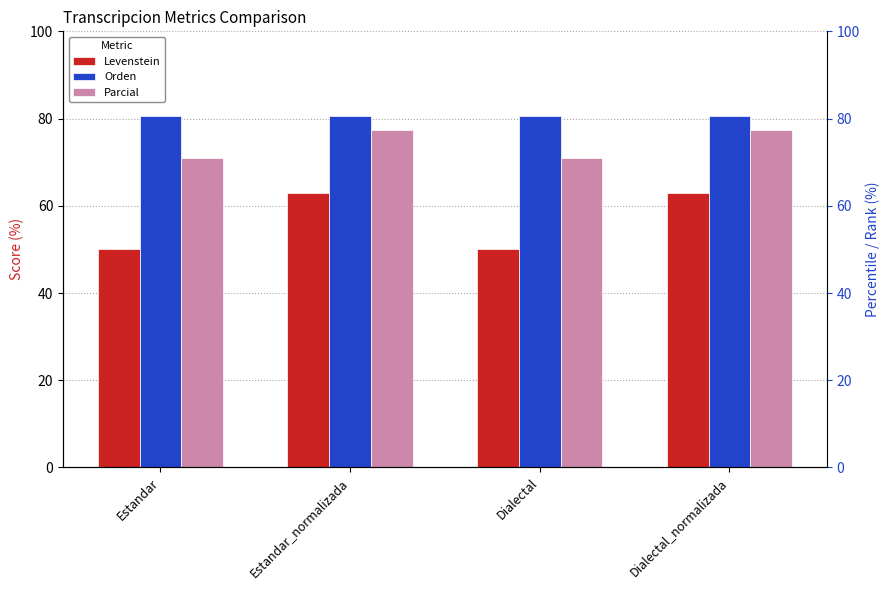

Reading left to right, what are all the values shown in this chart?

Levenstein: Estandar=50.0	Estandar_normalizada=63.0	Dialectal=50.0	Dialectal_normalizada=63.0
Orden: Estandar=80.6	Estandar_normalizada=80.6	Dialectal=80.6	Dialectal_normalizada=80.6
Parcial: Estandar=71.0	Estandar_normalizada=77.4	Dialectal=71.0	Dialectal_normalizada=77.4